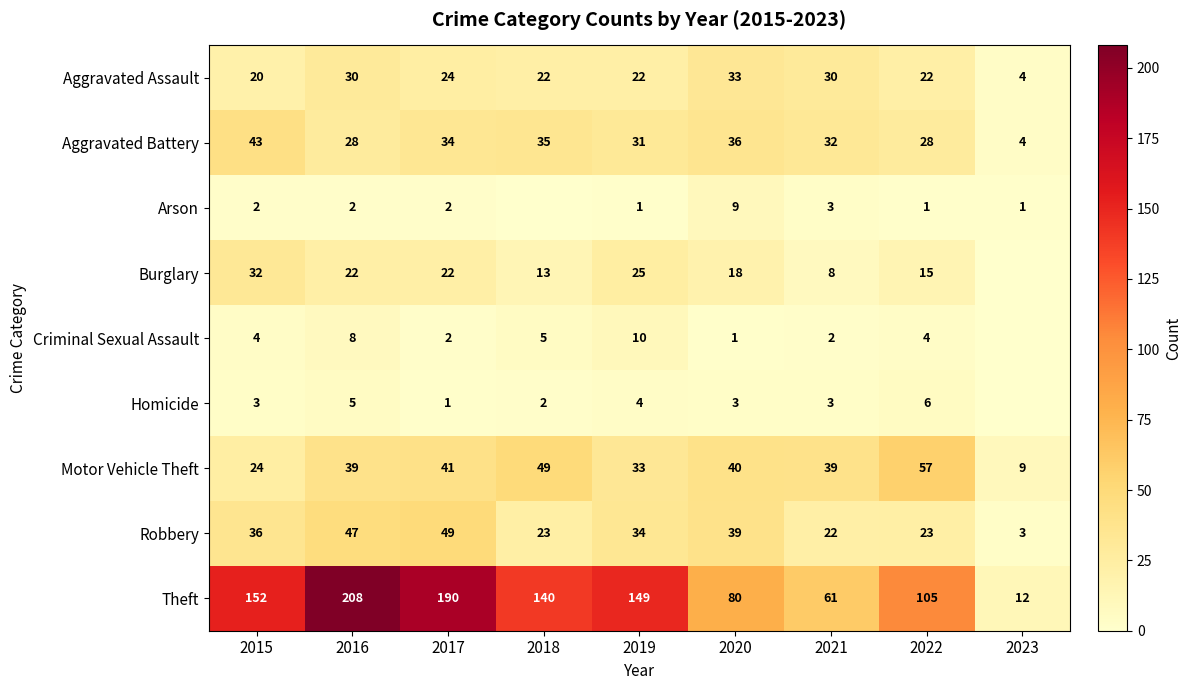

What is the sum of the Burglary values at 2018 and 2015?

45